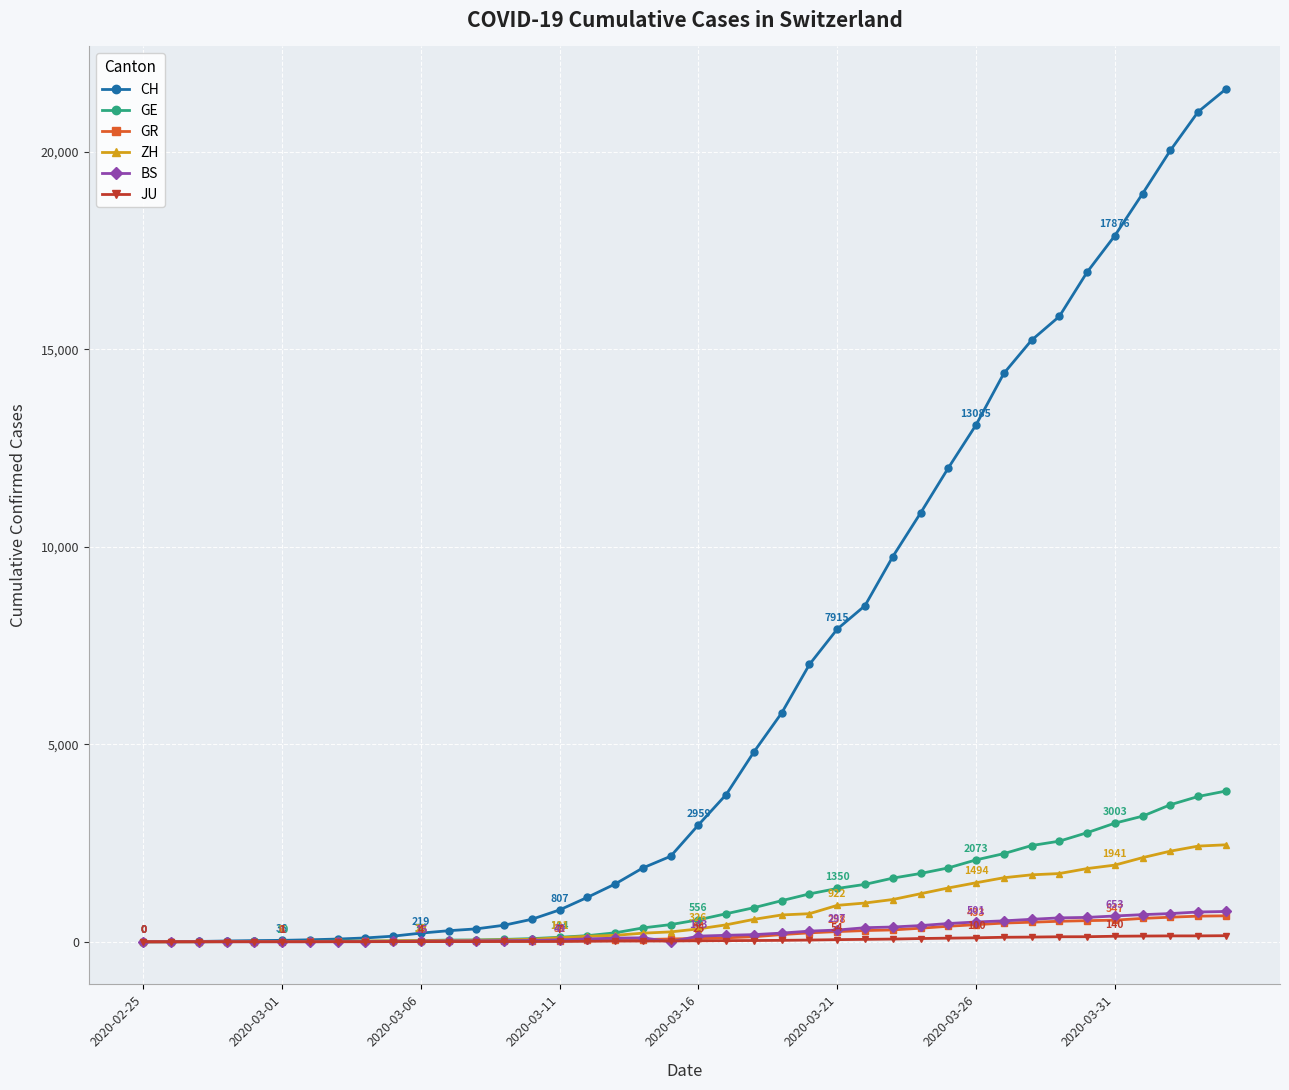

Which series has the largest total across all categories?

CH